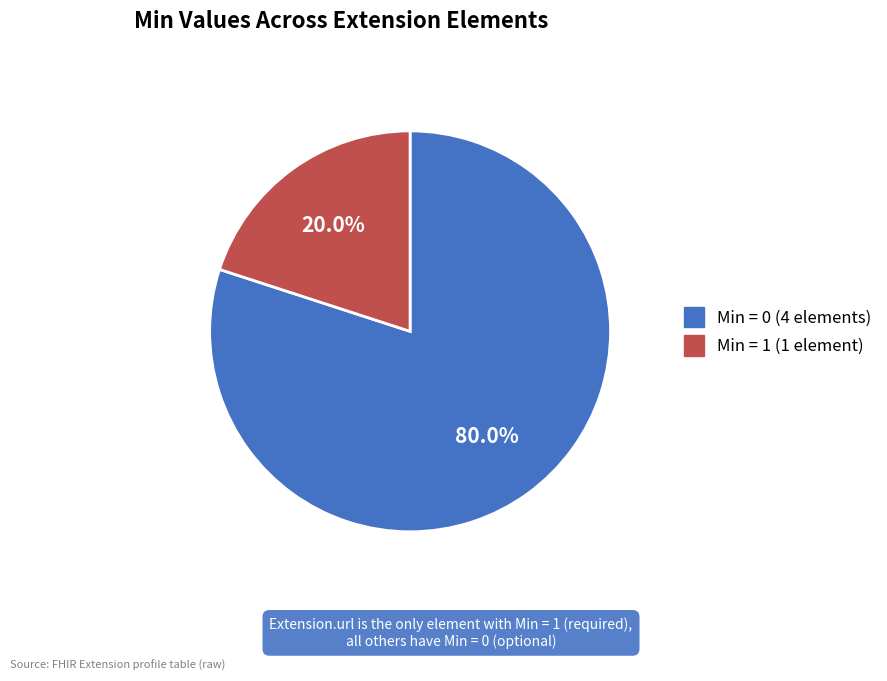

Is there any slice that represents more than half of the pie?

Yes